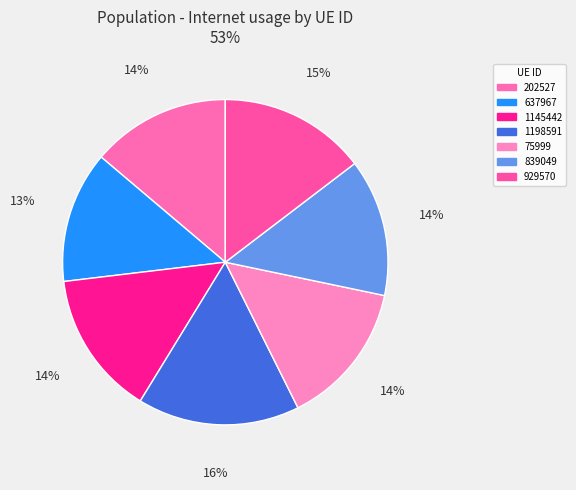

To the nearest percent, what is the average slice percentage?

14%